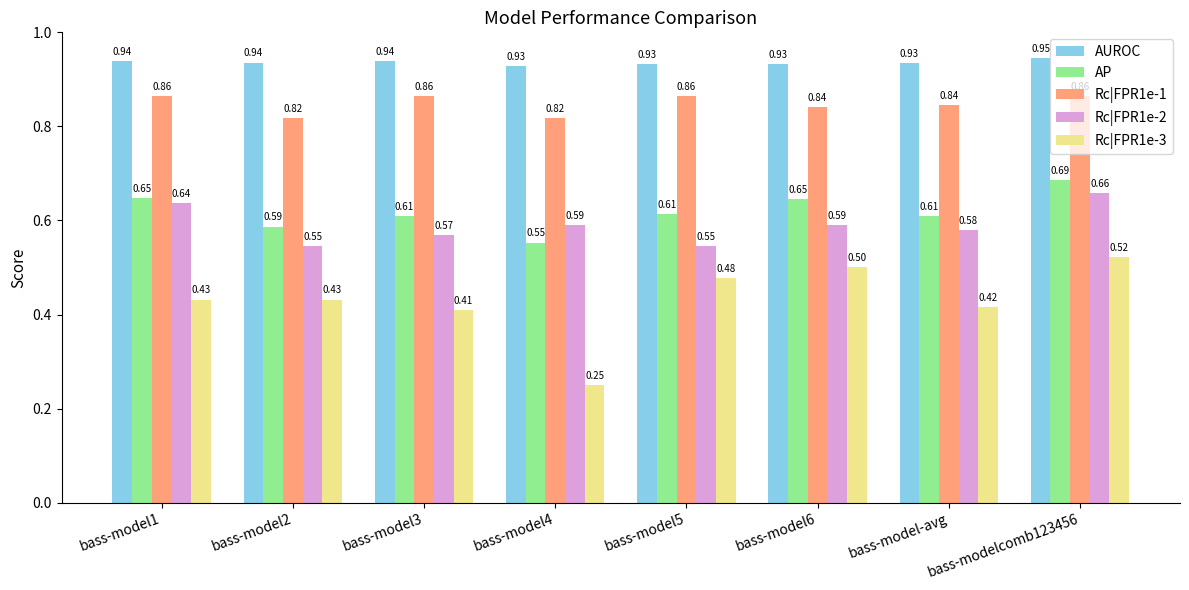

At how many categories does at least one series exceed 0?

8